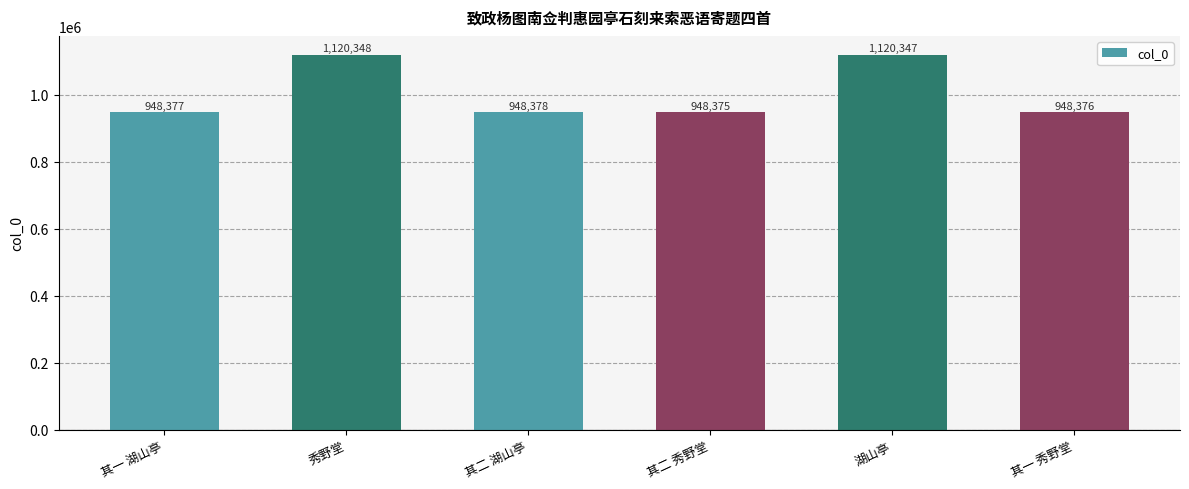

What is the change in value from 其二 湖山亭 to 其二 秀野堂?

-3